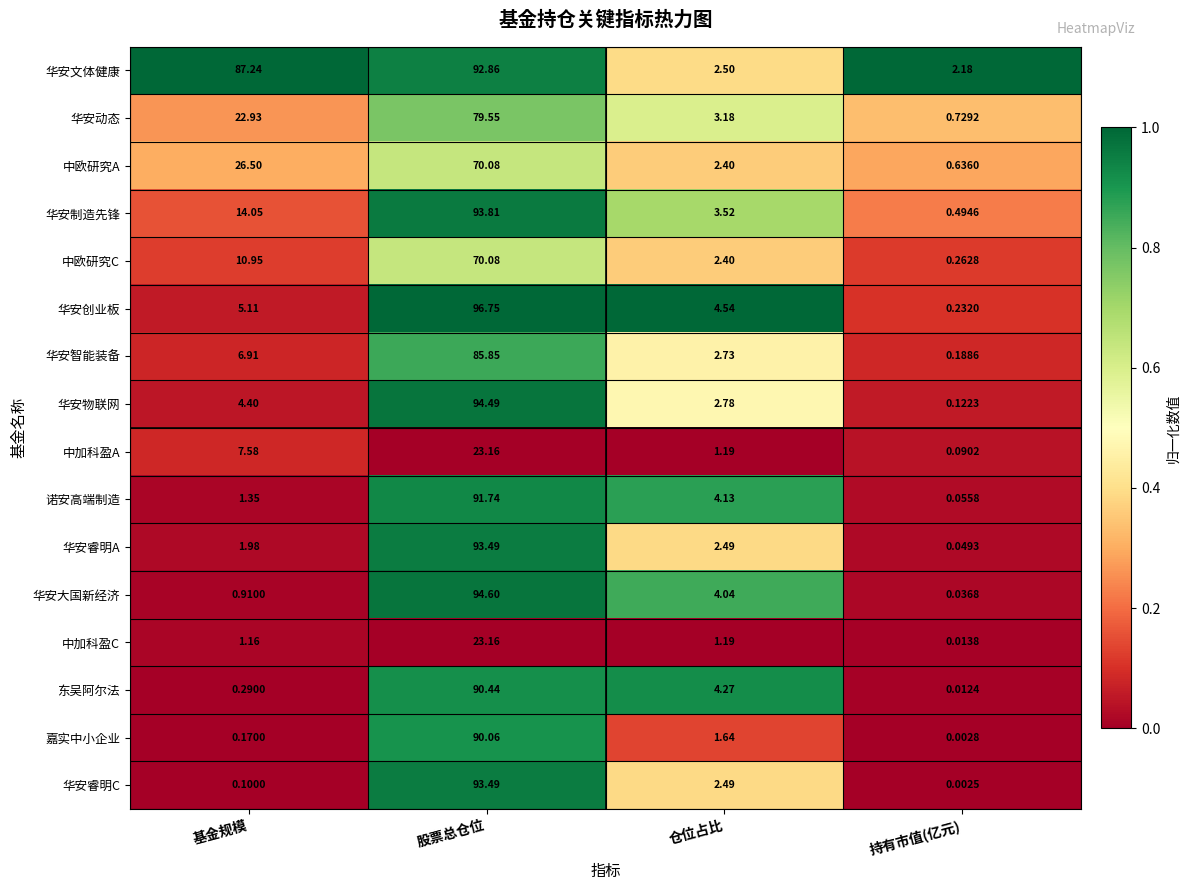

Which series has the widest spread of values?

华安创业板